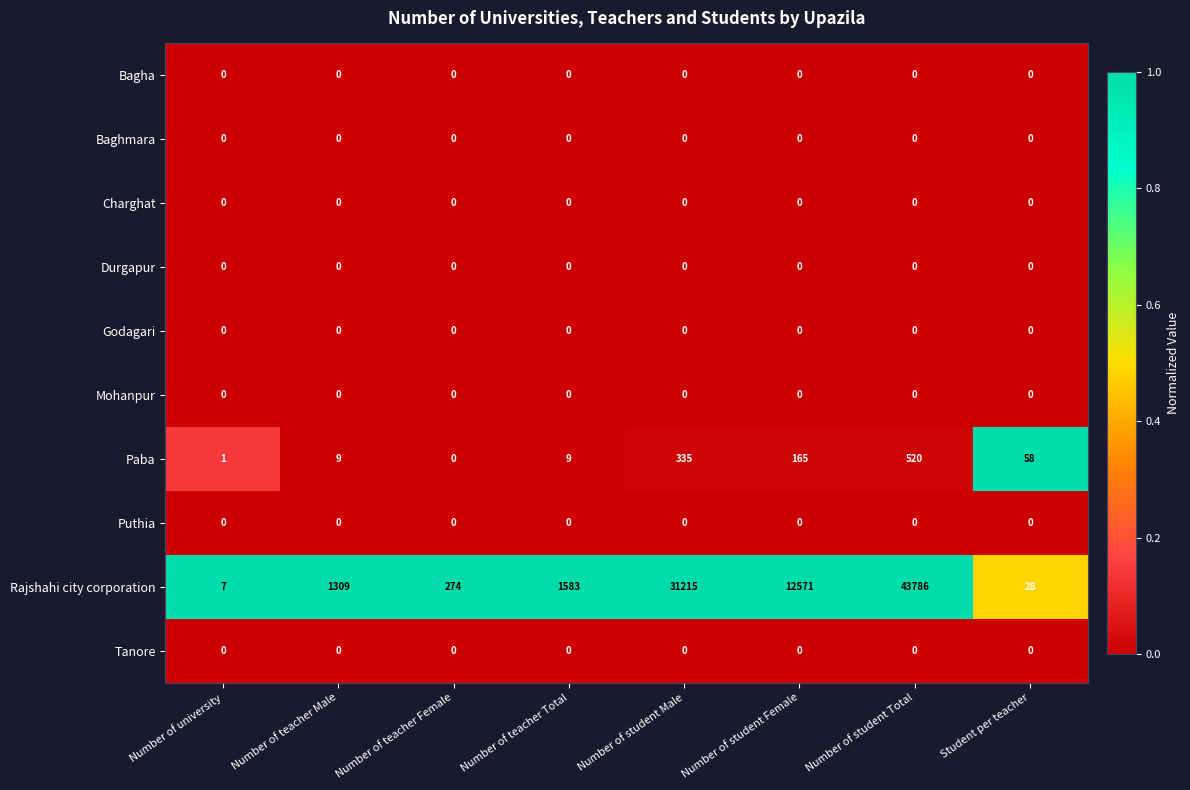

True or false: Rajshahi city corporation has a value of 28 at Student per teacher.

True